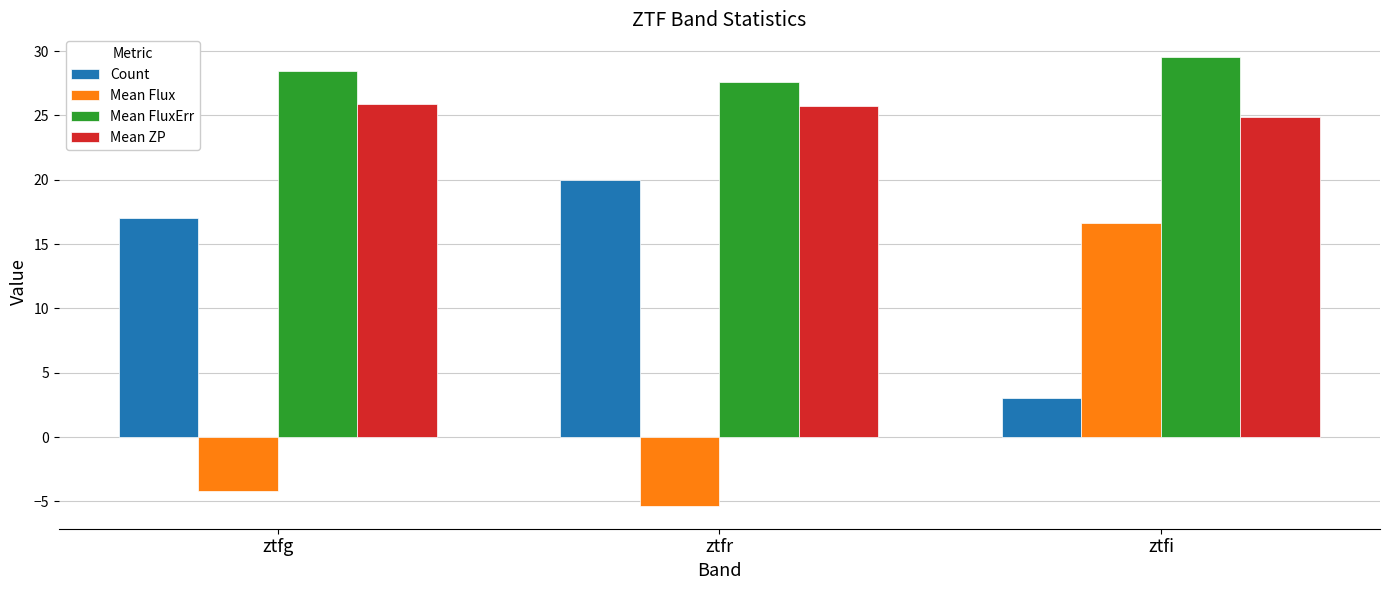

What is the approximate value of Mean FluxErr at ztfi?

29.6